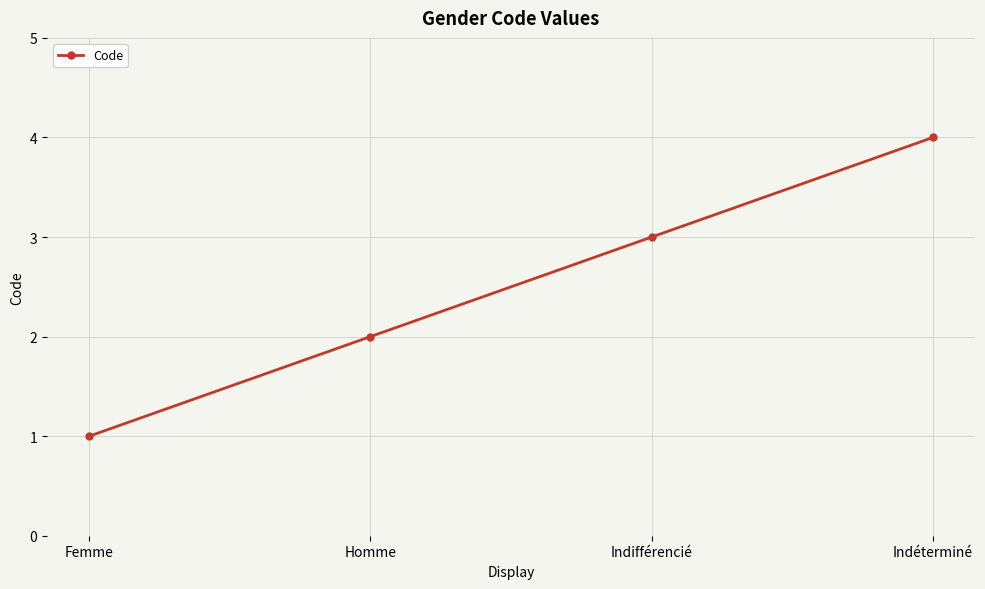

What is the change in value from Homme to Indifférencié?

+1